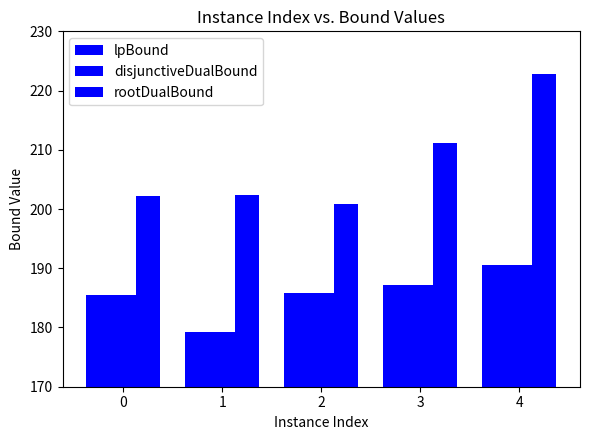

What is the spread (max minus min) of values at 3?

23.9